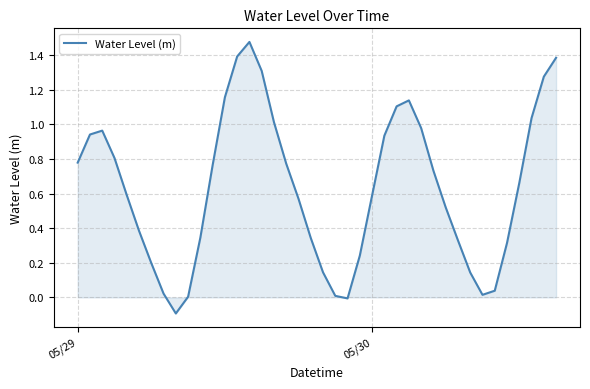

What is the difference between the maximum and minimum values?

1.6